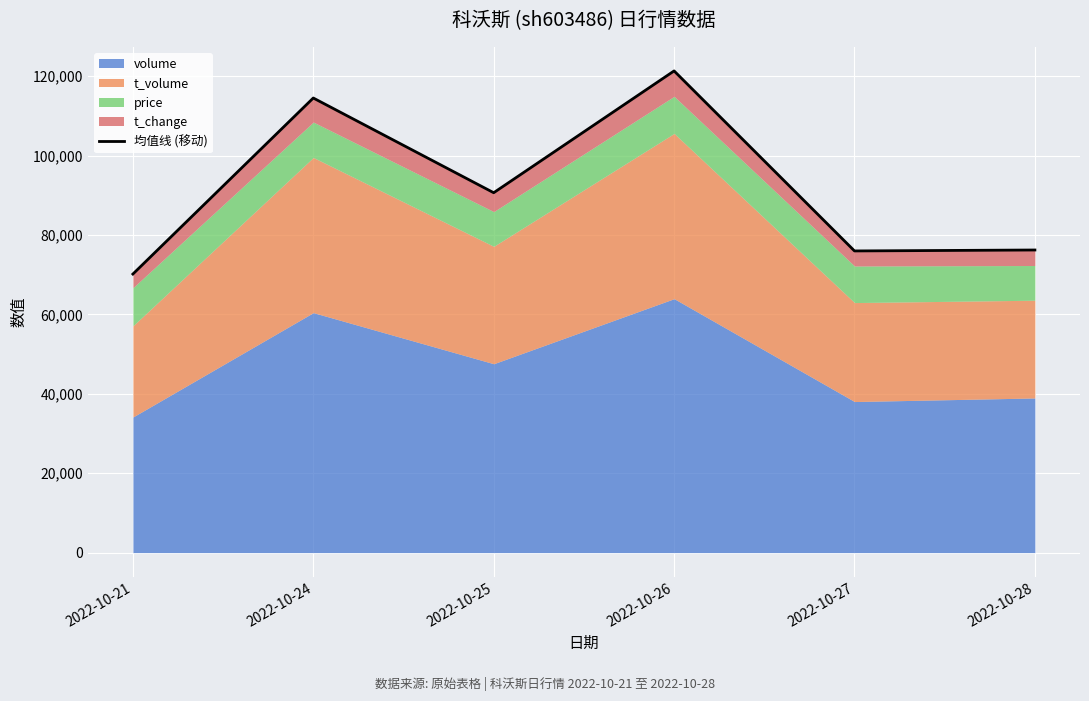

What is the difference between the values at 2022-10-25 and 2022-10-27?

14661.6